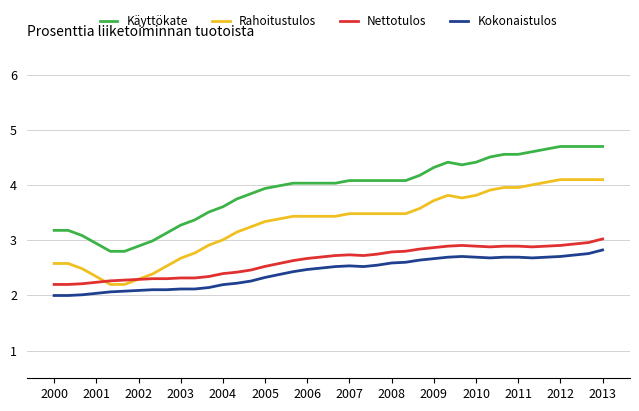

Which series has the largest total across all categories?

Käyttökate